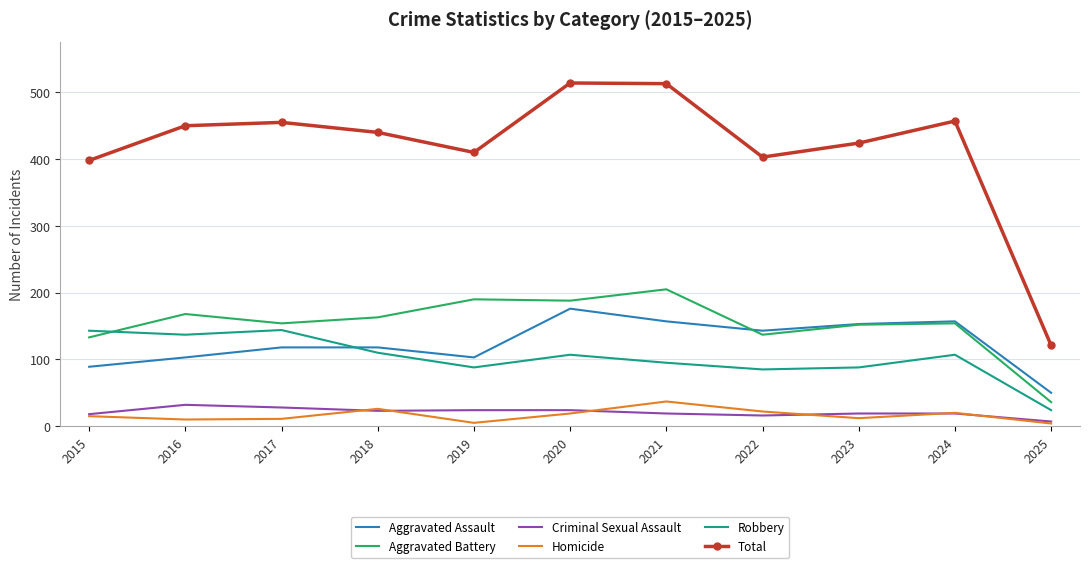

The Aggravated Assault series shows 150 at 2015. True or false?

False